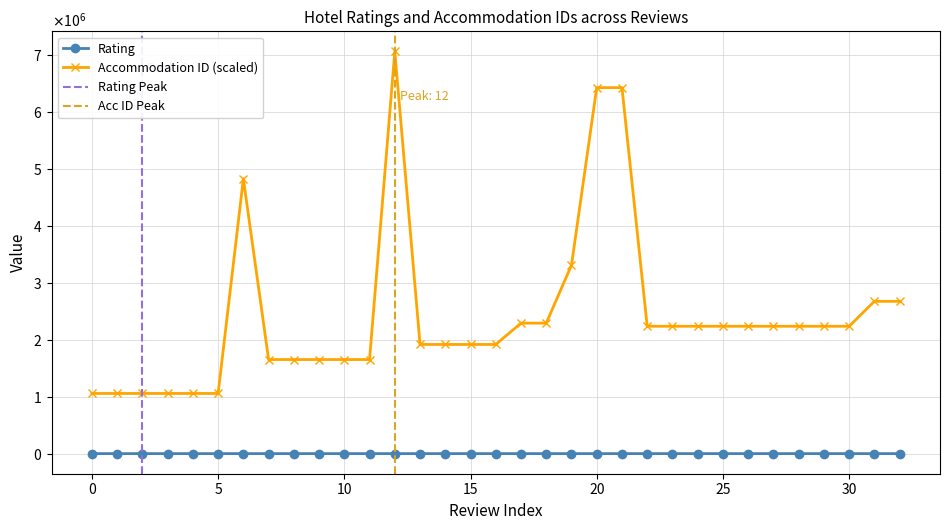

Is the value of Rating at 0 greater than the value of Accommodation ID (scaled) at 23?

No